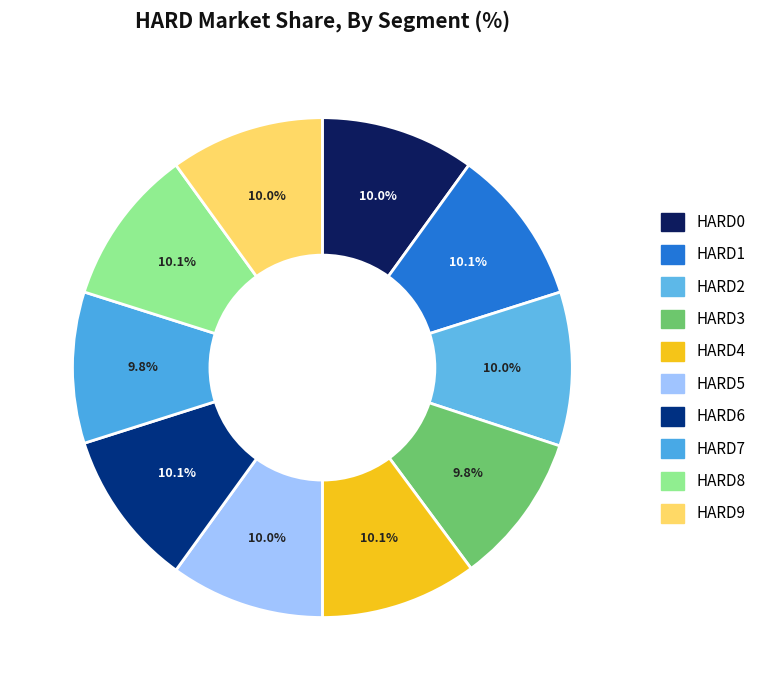

Rank the categories by value from lowest to highest.

HARD3, HARD7, HARD0, HARD2, HARD5, HARD9, HARD1, HARD4, HARD6, HARD8